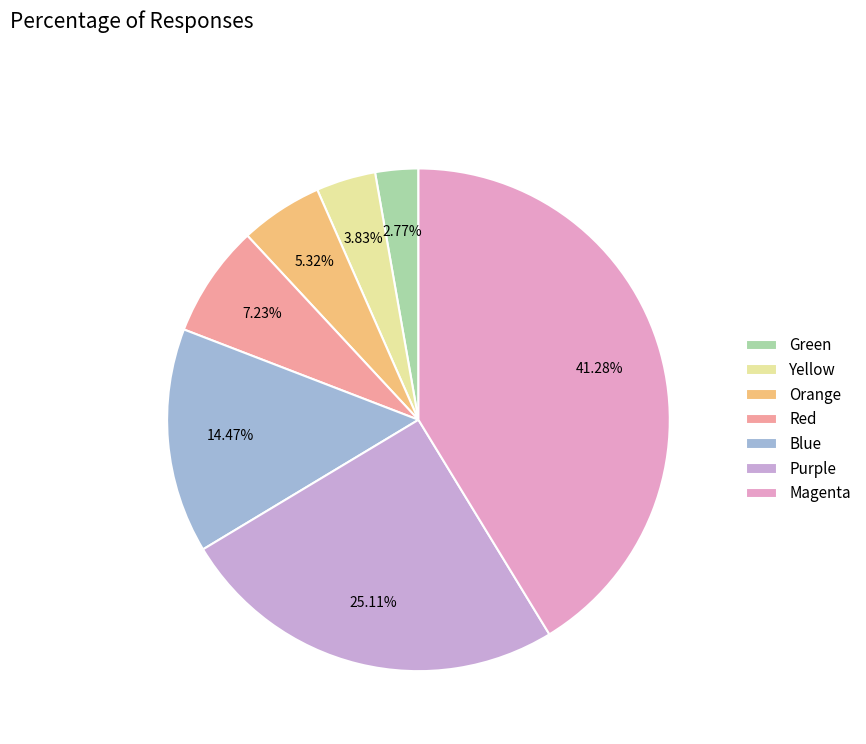

What is the total percentage of Green and Blue?

17.2%